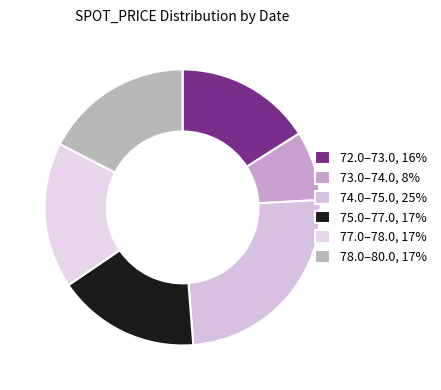

Count the number of slices in the pie.

6